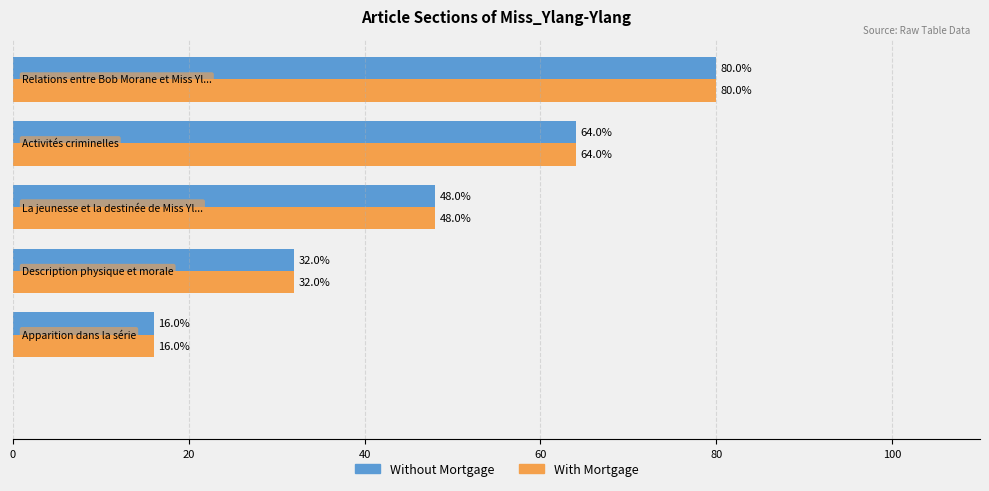

What is the maximum value for Without Mortgage?

80